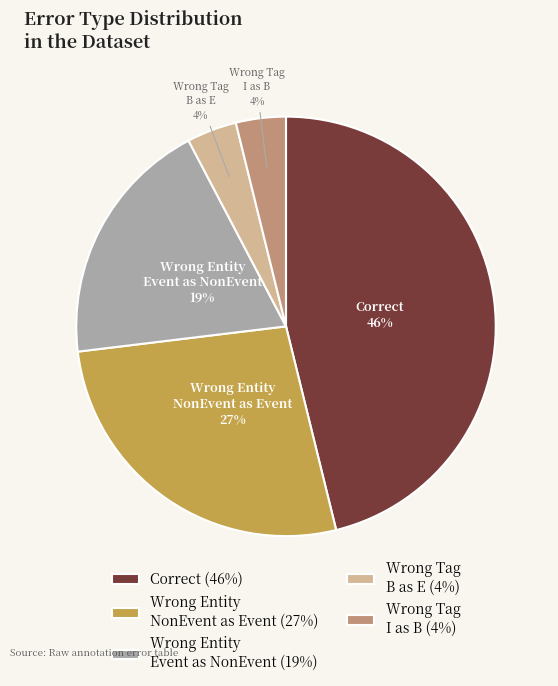

Which slice is the largest?

Correct